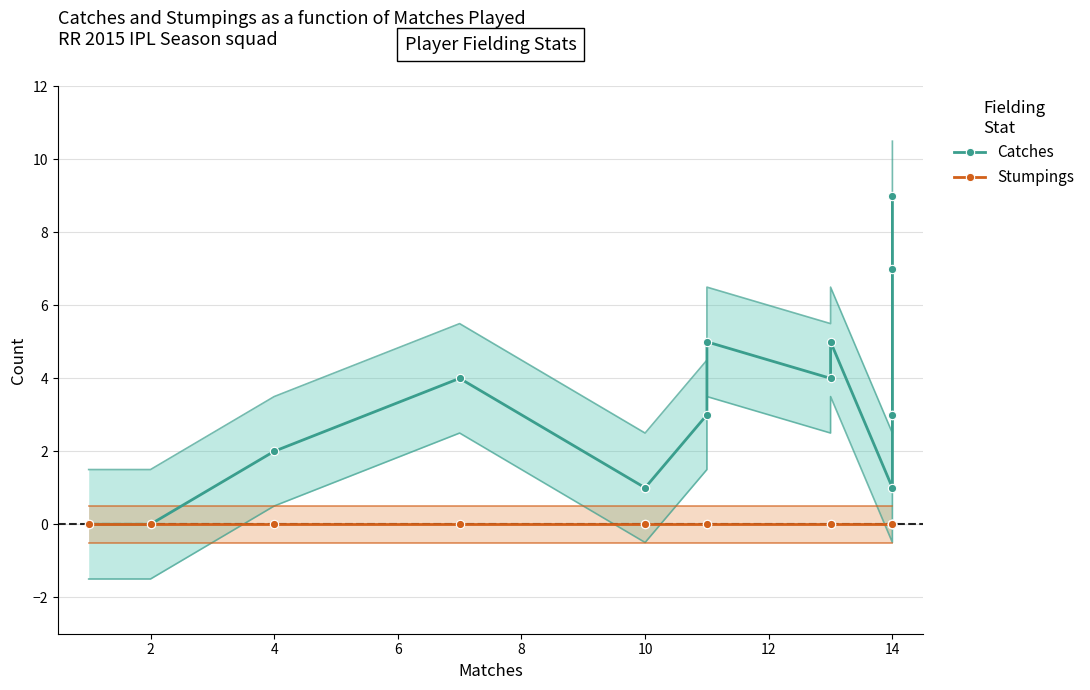

What are all the series names shown in the legend?

Catches, Stumpings